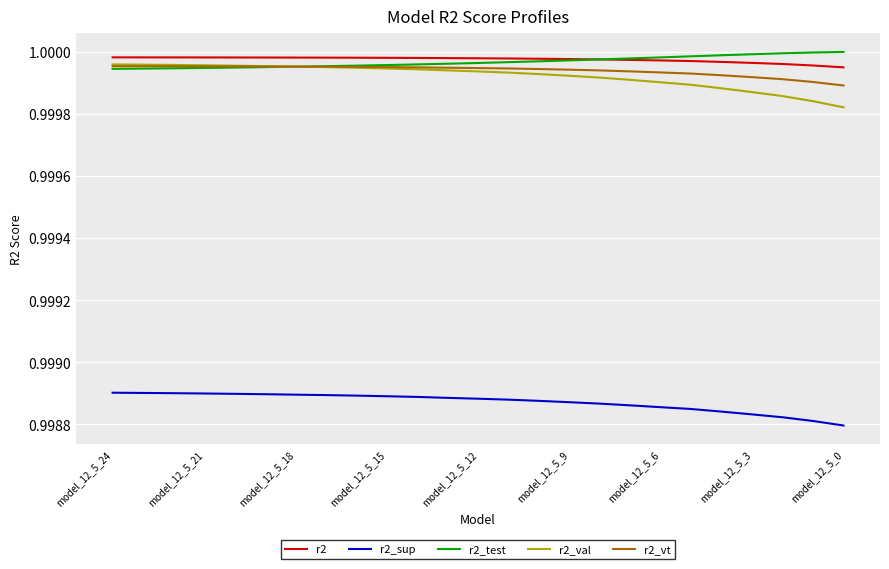

True or false: r2_vt and r2 cross at least once.

False